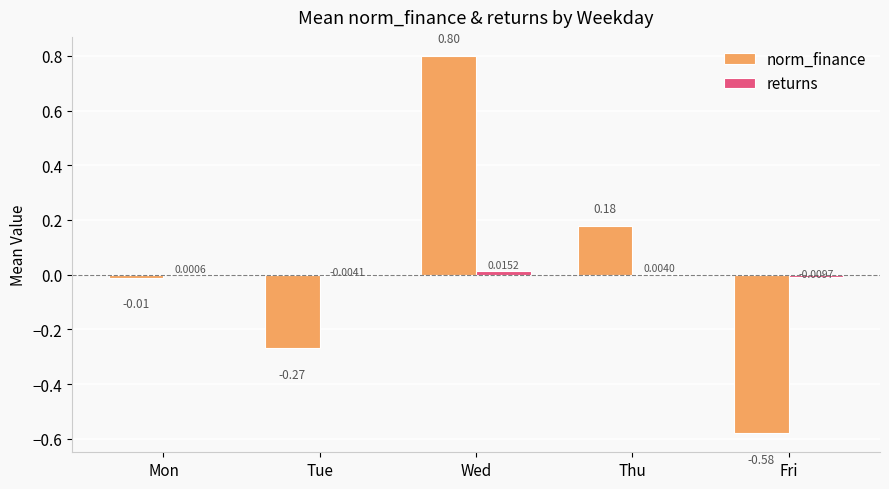

Where is norm_finance nearest to the value 0?

Mon